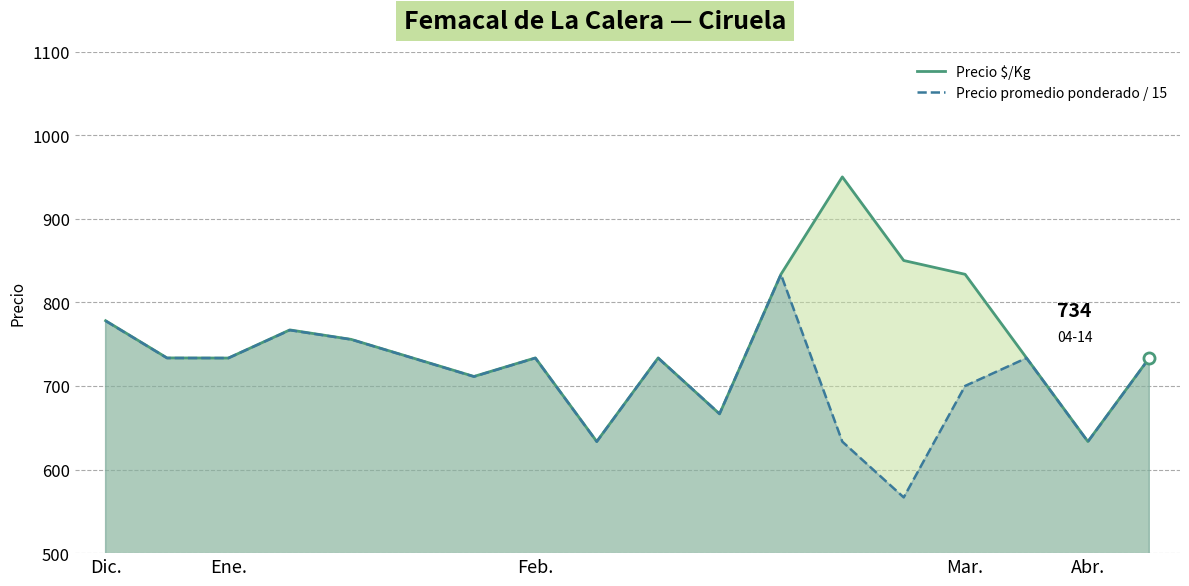

How many lines are shown in the chart?

2